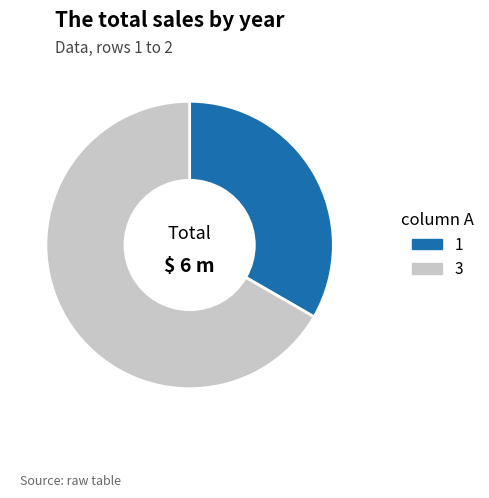

Rank the categories by value from lowest to highest.

1, 3